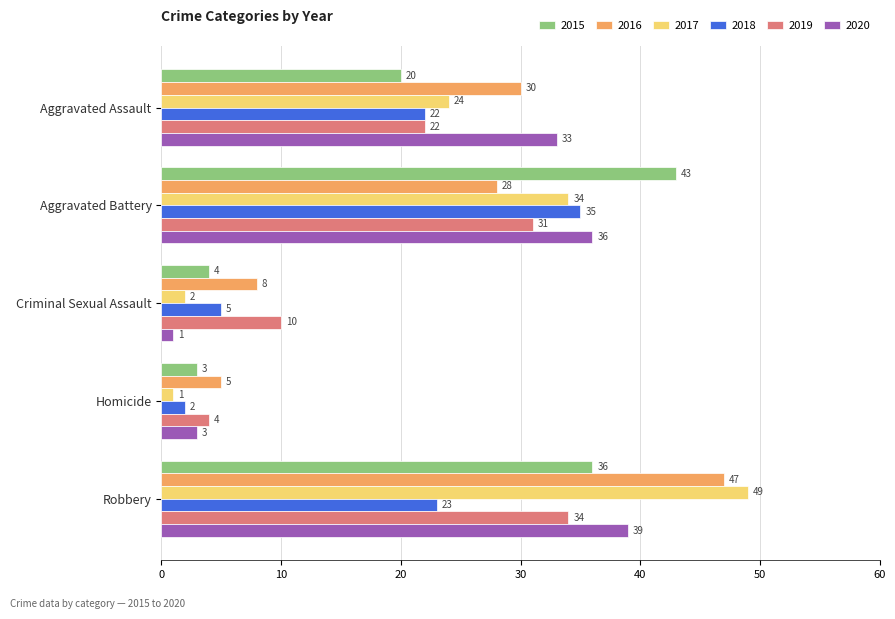

Count the number of categories in the chart.

5